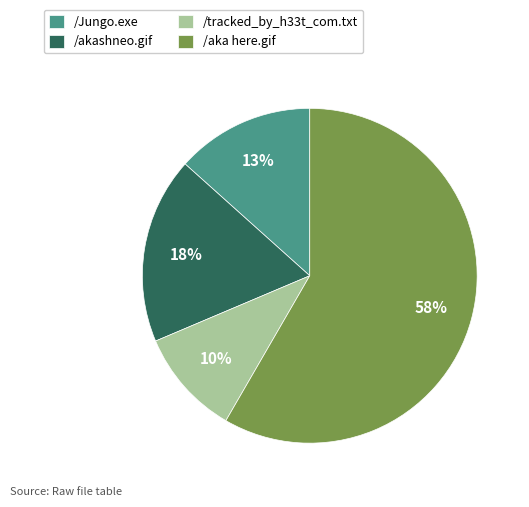

How many segments does this pie chart have?

4